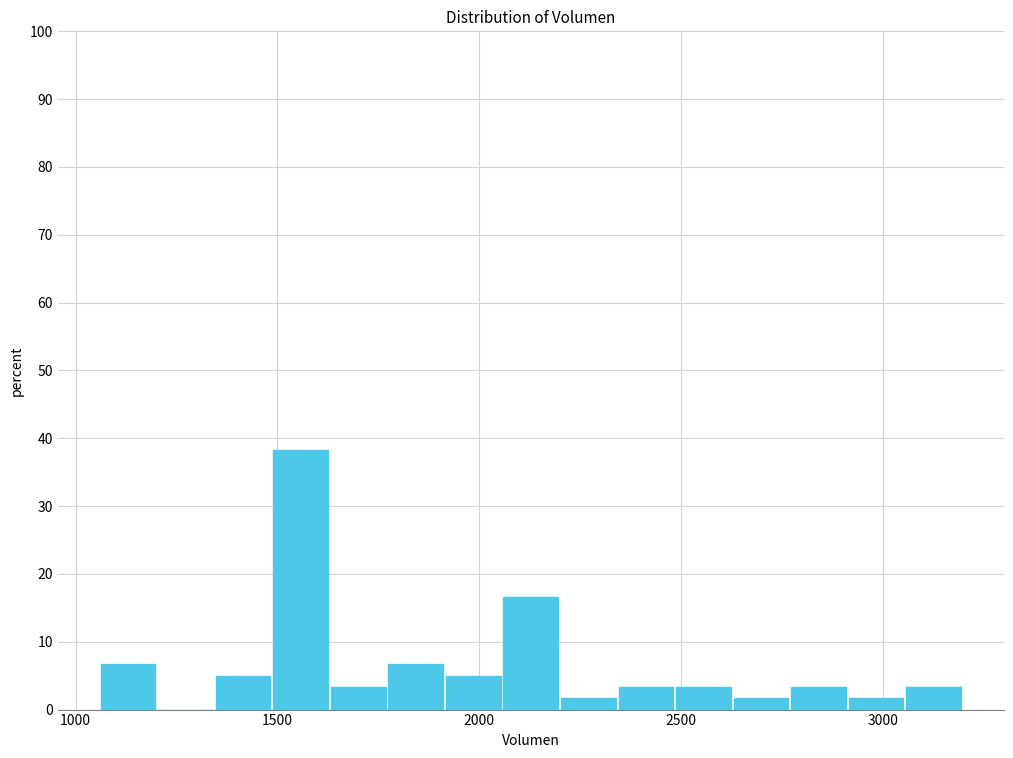

Read against the x-axis, roughly where is the centre of the tallest bar?

1550